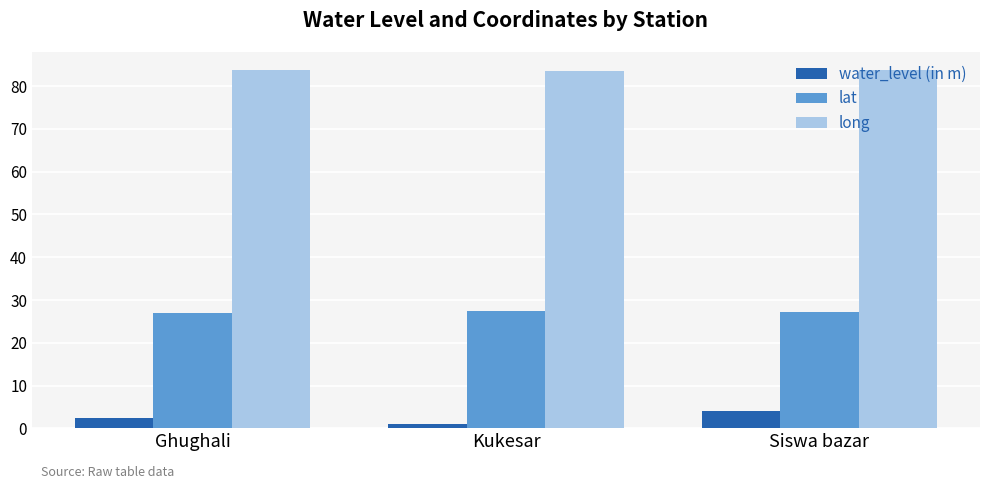

Rank the categories by water_level (in m) value from lowest to highest.

Kukesar, Ghughali, Siswa bazar